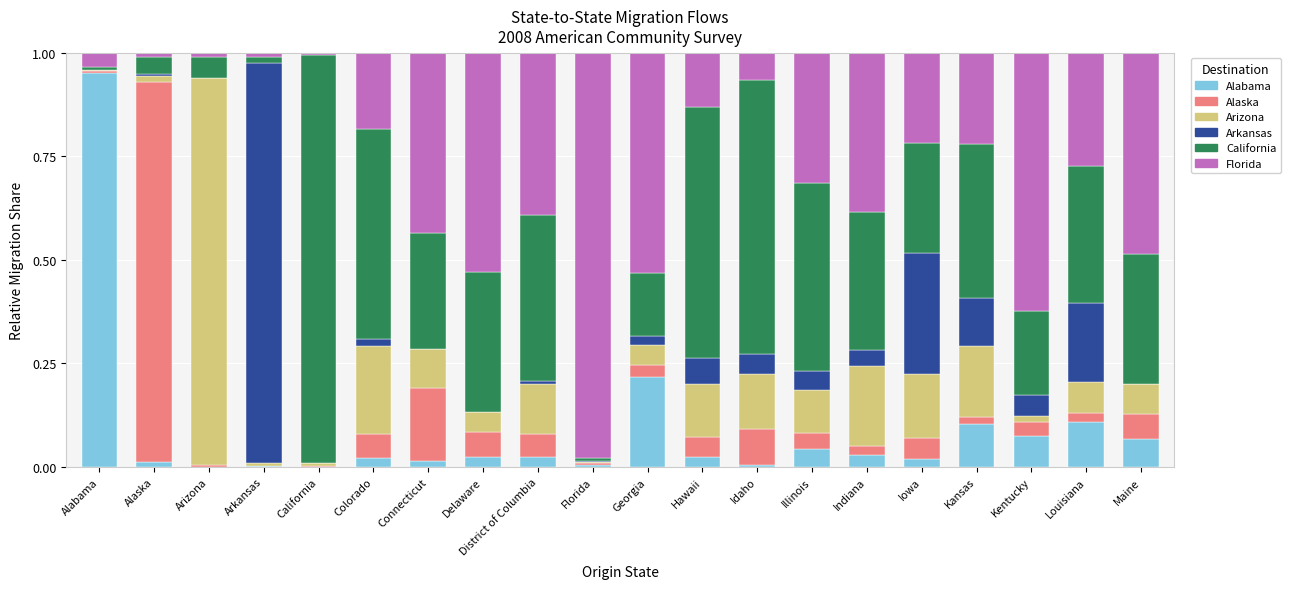

Is it true that Alabama equals 0.1 at Kentucky?

True